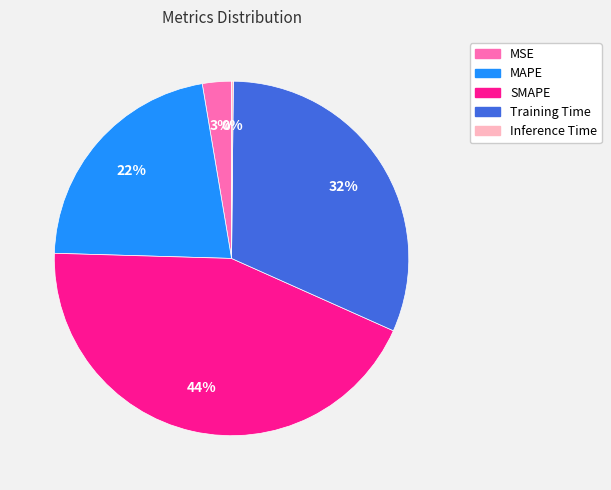

Combined, do MSE and MAPE account for over 50%?

No